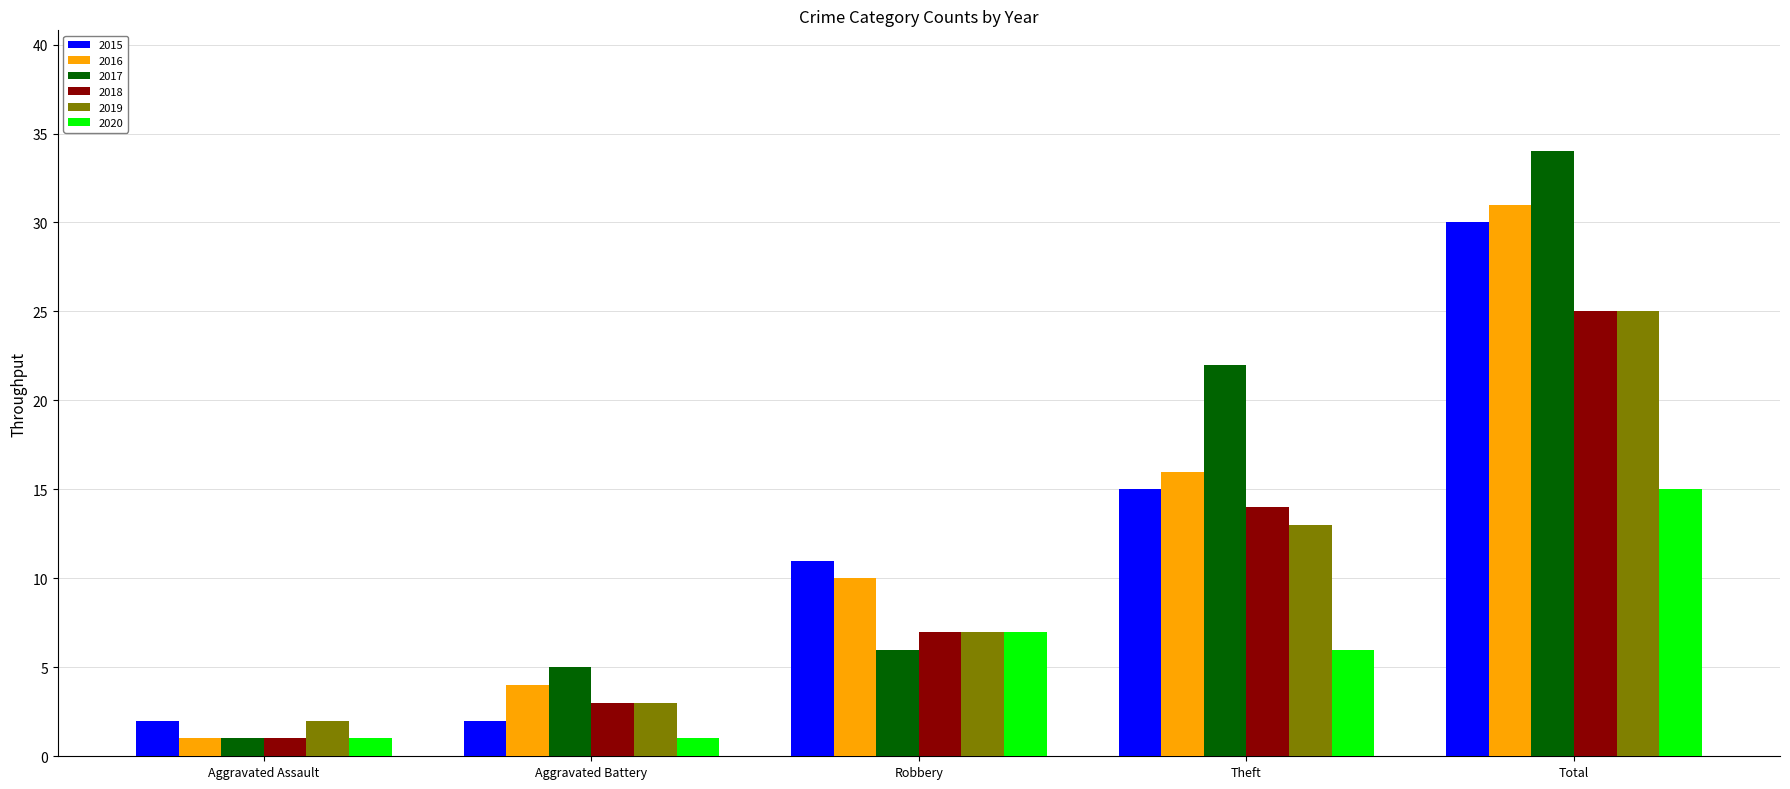

What is the smallest value displayed?

1